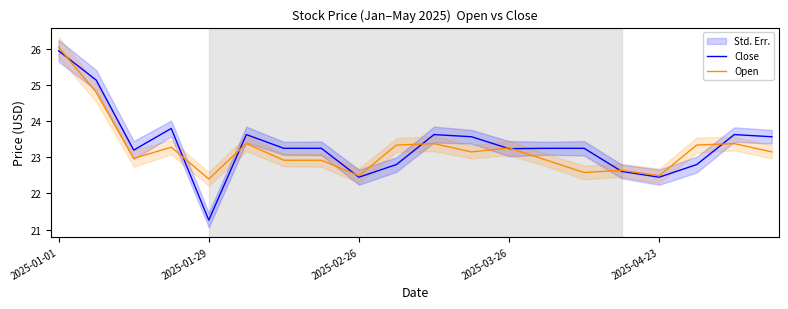

In Close, how many points are lower than both neighbors (excluding endpoints)?

5